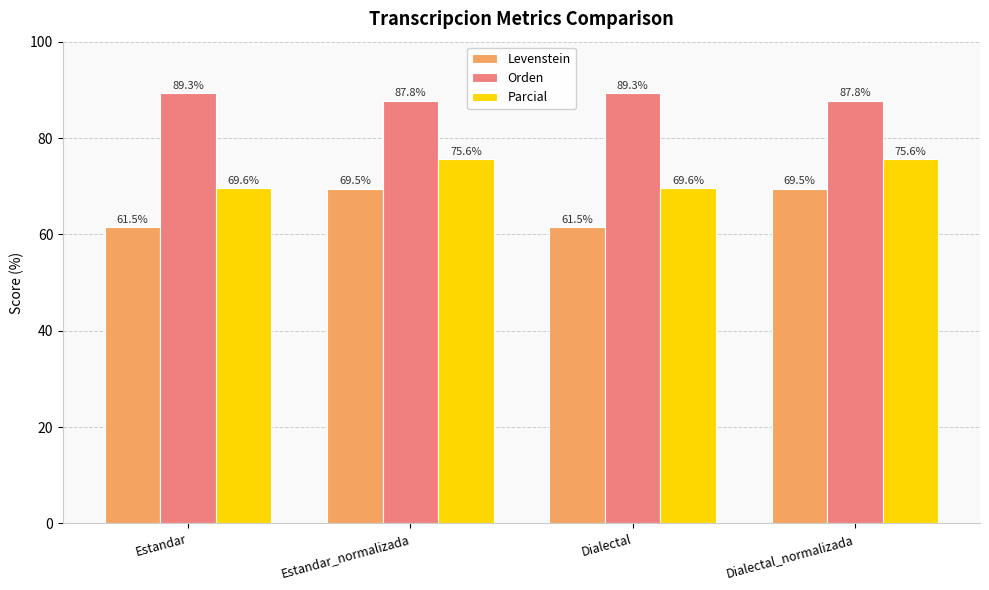

Reading left to right, list all the values displayed in this chart.

Levenstein: Estandar=61.5	Estandar_normalizada=69.5	Dialectal=61.5	Dialectal_normalizada=69.5
Orden: Estandar=89.3	Estandar_normalizada=87.8	Dialectal=89.3	Dialectal_normalizada=87.8
Parcial: Estandar=69.6	Estandar_normalizada=75.6	Dialectal=69.6	Dialectal_normalizada=75.6